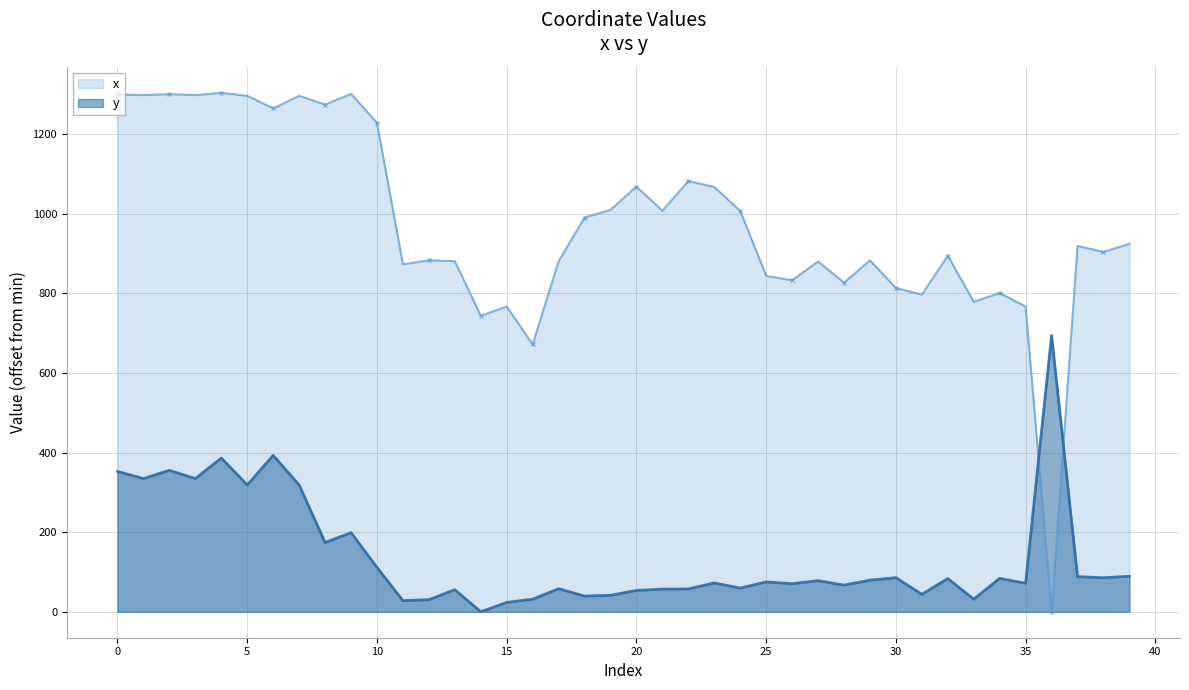

At which category does x reach its first local peak?

2